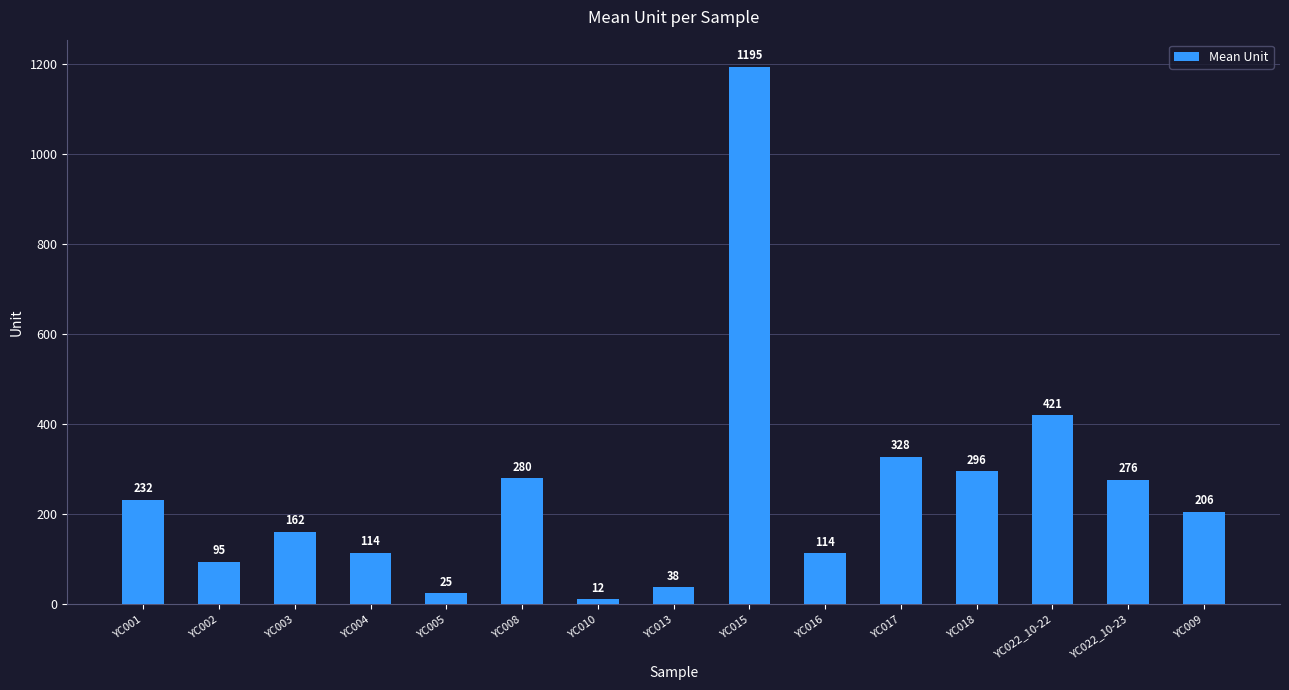

What position from the left is YC009?

15